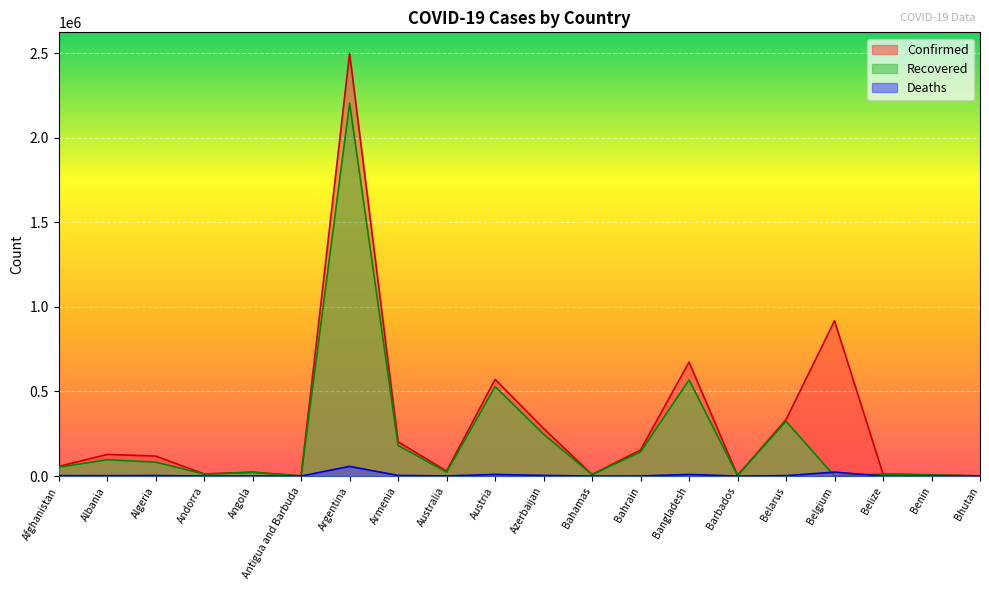

Read the Deaths value at Benin, to the nearest 100.

100